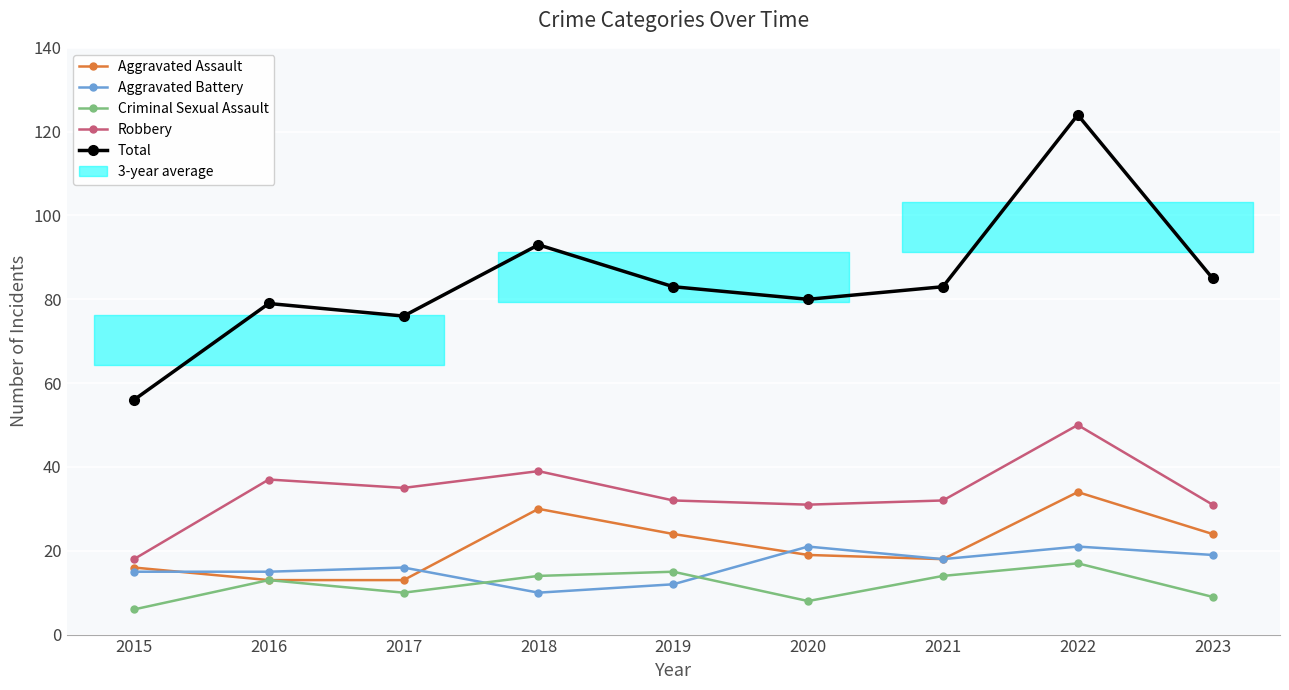

The value of Criminal Sexual Assault at 2023 is 16. True or false?

False